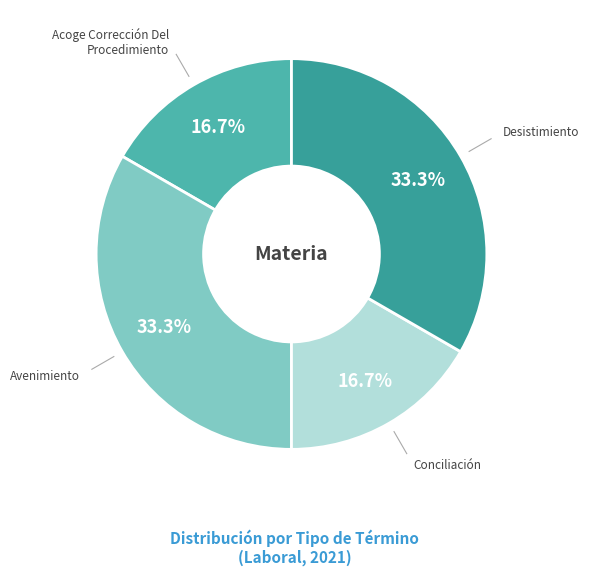

What is the ratio of the value at Avenimiento to the value at Conciliación?

2.0